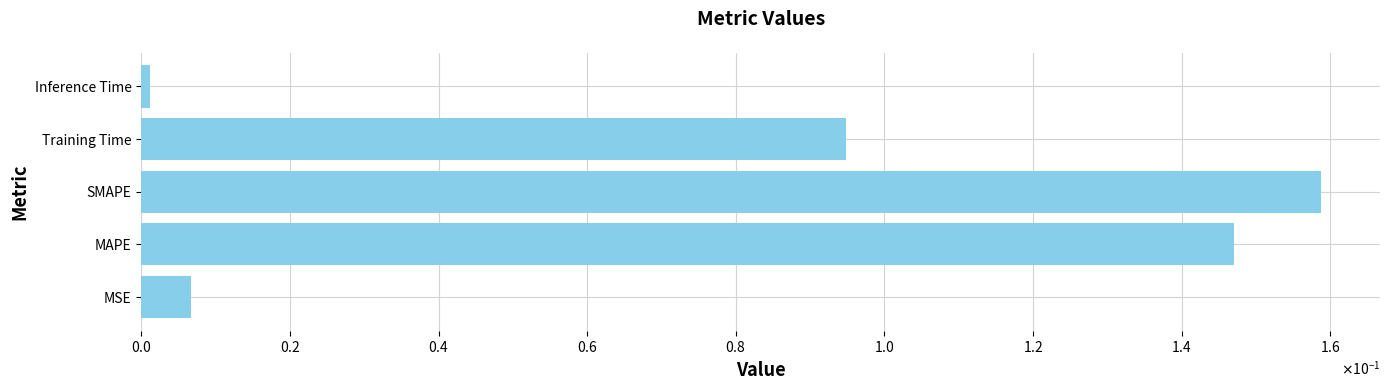

What is the difference between the maximum and minimum values?

0.2